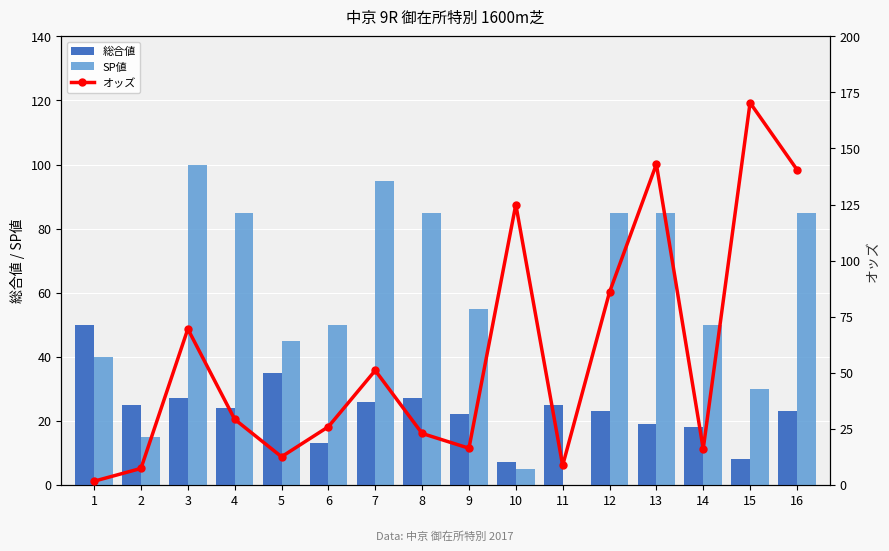

Between 12 and 13, which series saw the biggest shift?

オッズ